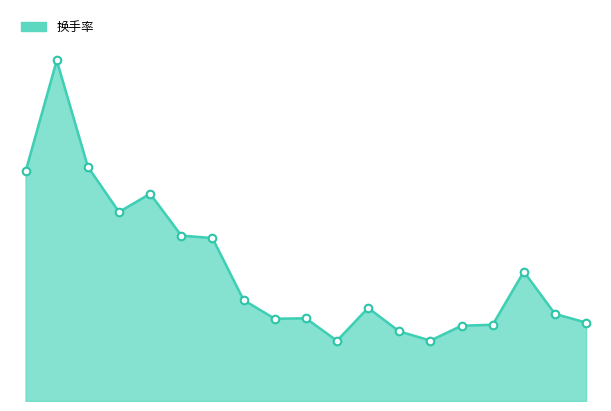

Is this an area chart (filled region under the line)?

Yes